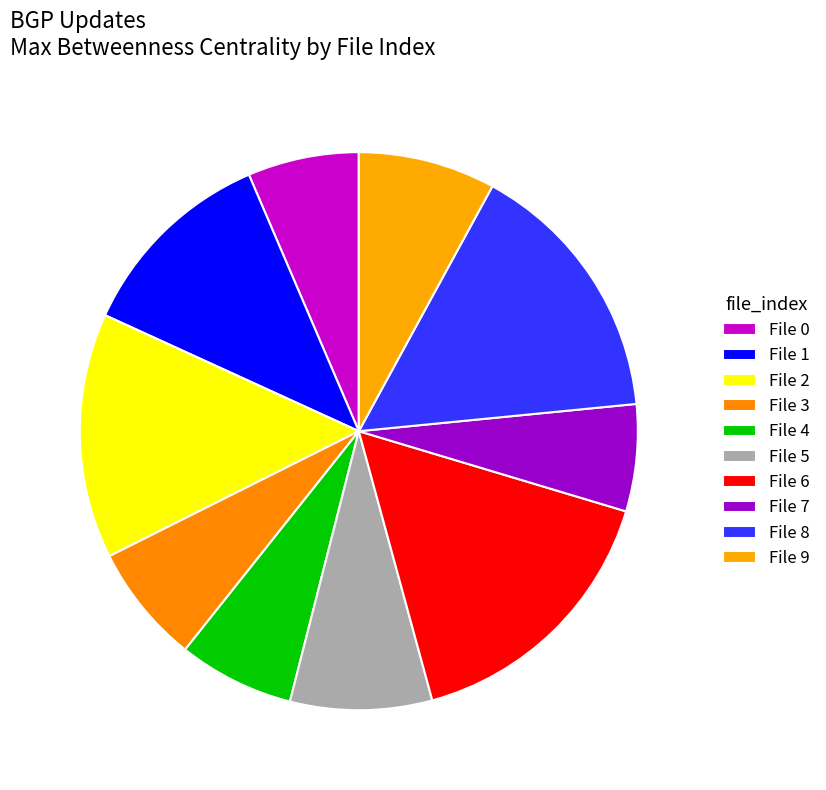

Is there a majority slice in this chart?

No